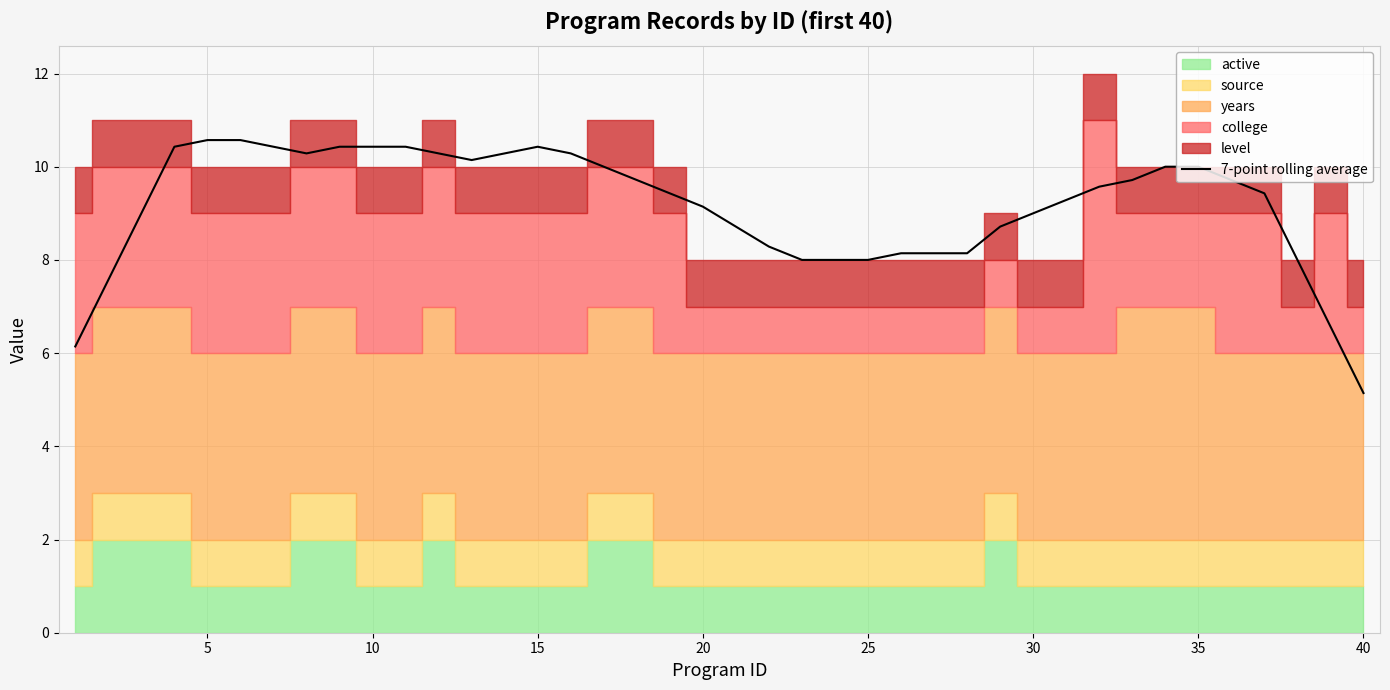

How many lines are shown in the chart?

1